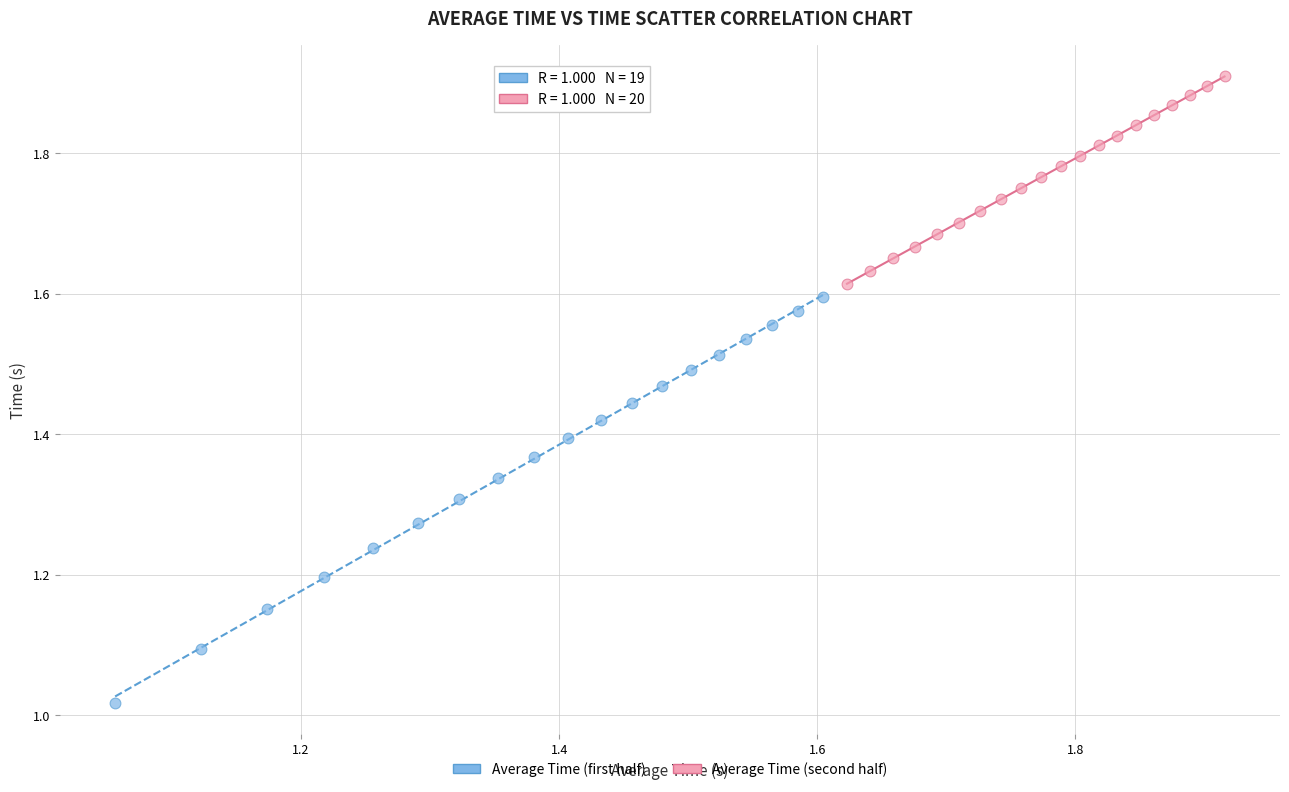

What are all the series names shown in the legend?

Average Time (first half), Average Time (second half)